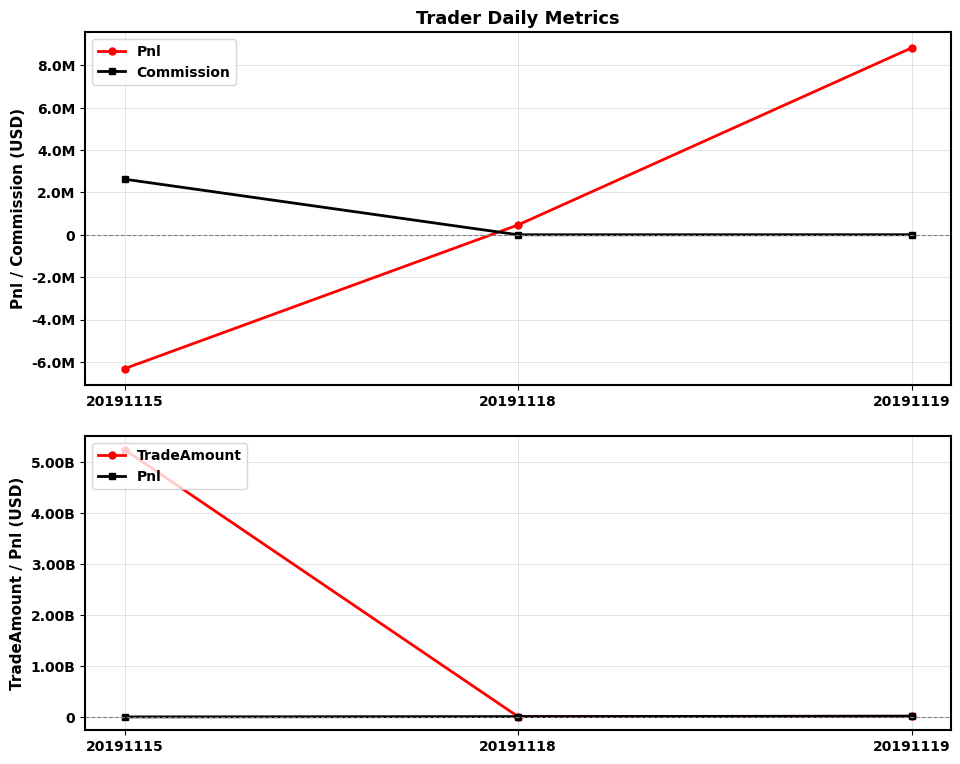

How many categories are shown in the chart?

3